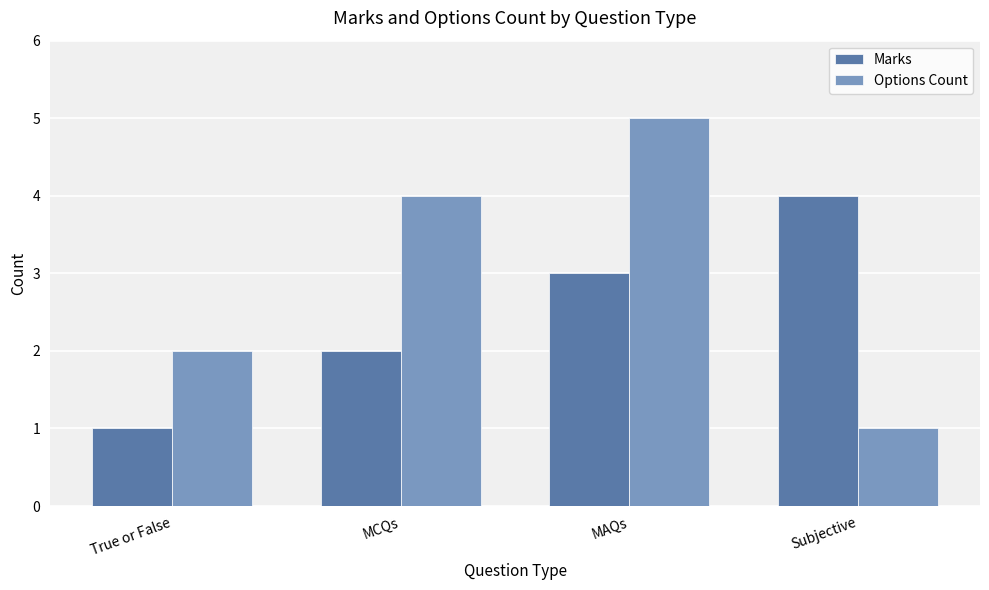

At how many categories does at least one series exceed 1?

4